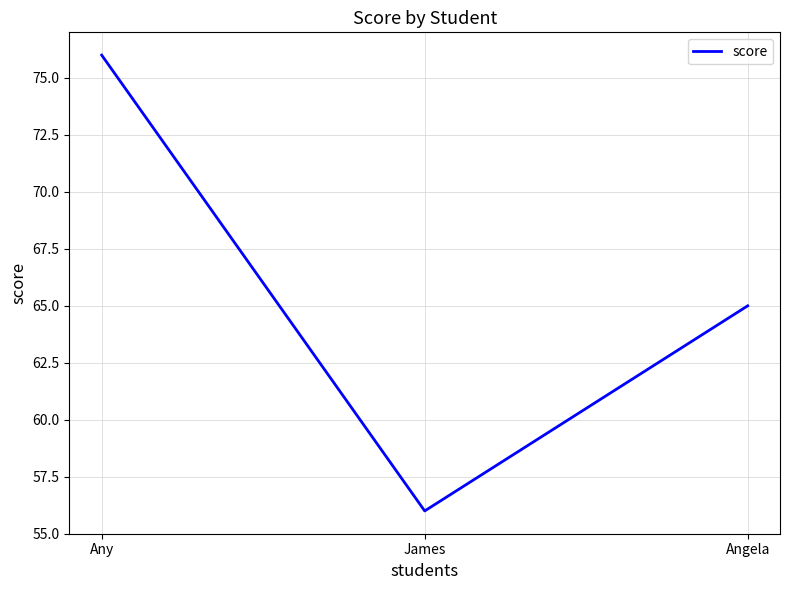

Which label corresponds to the largest value in the chart?

Any